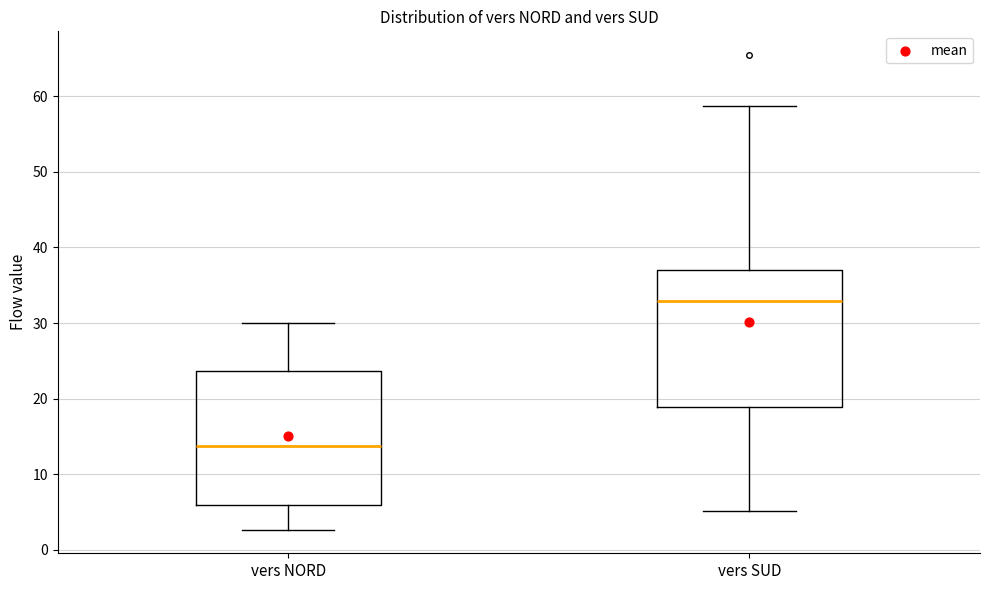

Reading left to right, transcribe this box plot: for each box, give where its median line is, the range the box spans, and where its two whiskers end, as read against the y-axis. The values are not printed on the chart, so give them approximately, as read against the axis.

vers NORD: median 14, box 6 to 24, whiskers 3 to 30
vers SUD: median 33, box 19 to 37, whiskers 5 to 59